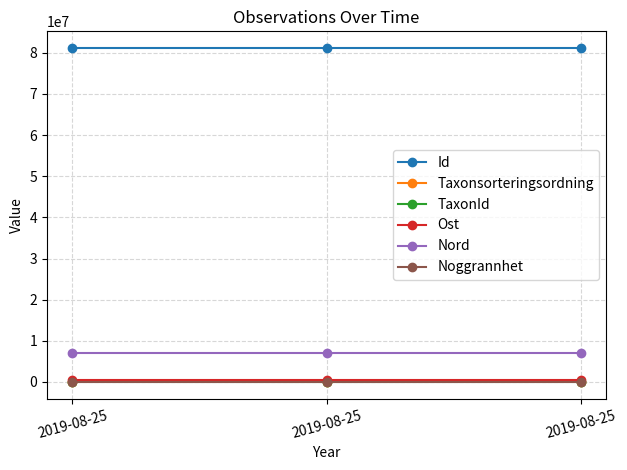

Reading right to left, what are all the values shown in this chart?

Id: 81136260.0	81136258.0	81136257.0
Taxonsorteringsordning: 89356.0	89673.0	78569.0
TaxonId: 5447.0	658.0	6458.0
Ost: 567775.1	567780.9	567783.1
Nord: 6943479.9	6943488.8	6943492.1
Noggrannhet: 5.0	5.0	5.0